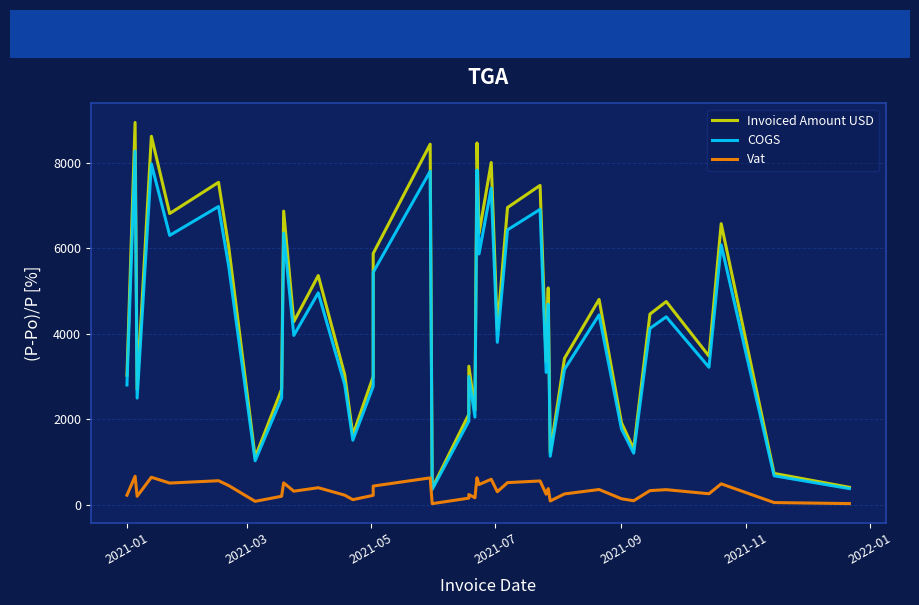

How many values in the Vat series are below 321?

20